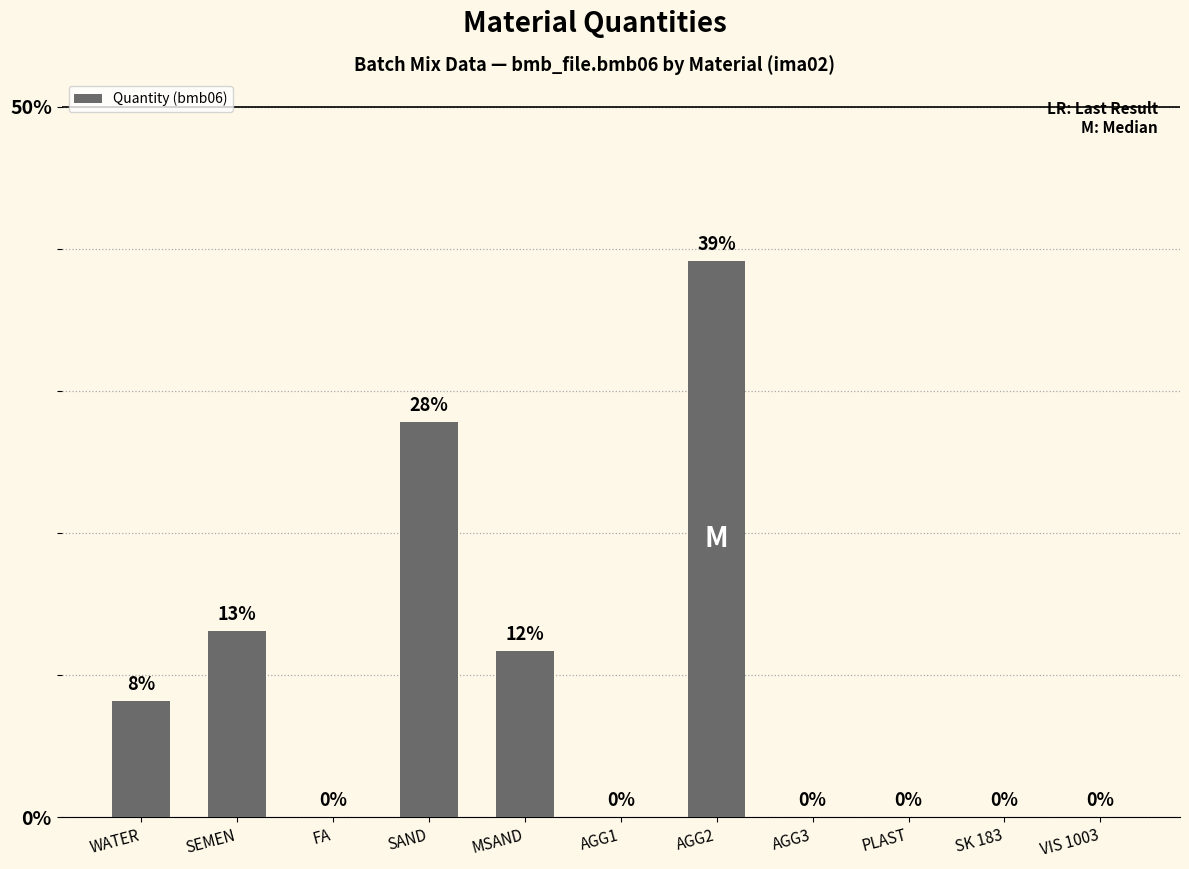

Where is the data nearest to the value 19?

SEMEN